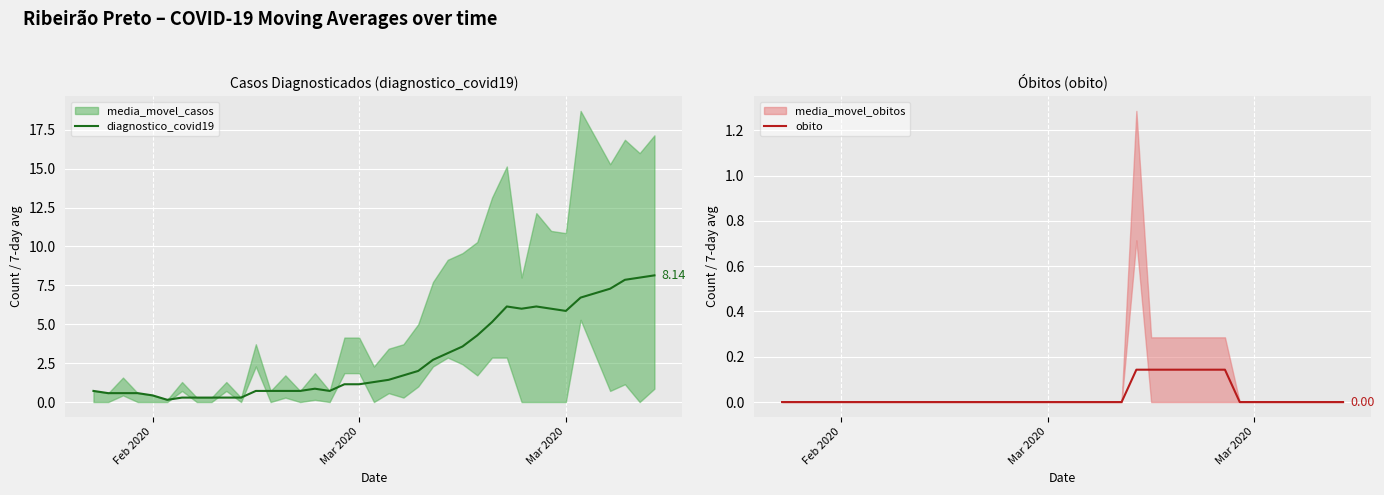

What is the value of the diagnostico_covid19 point at the 30th from the left?

6.0